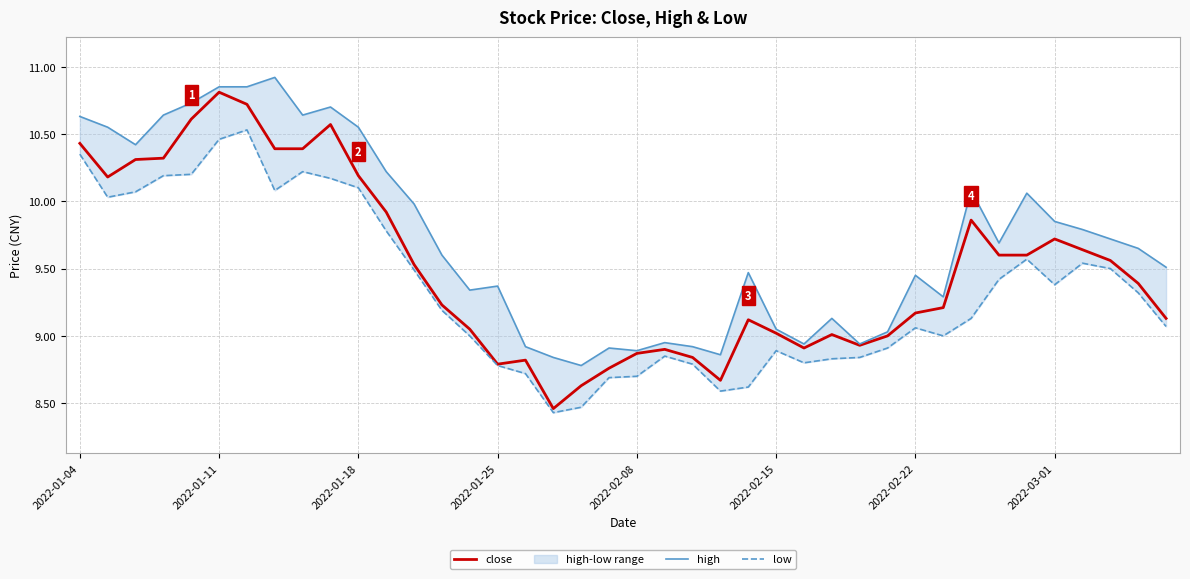

How many categories are shown in the chart?

40